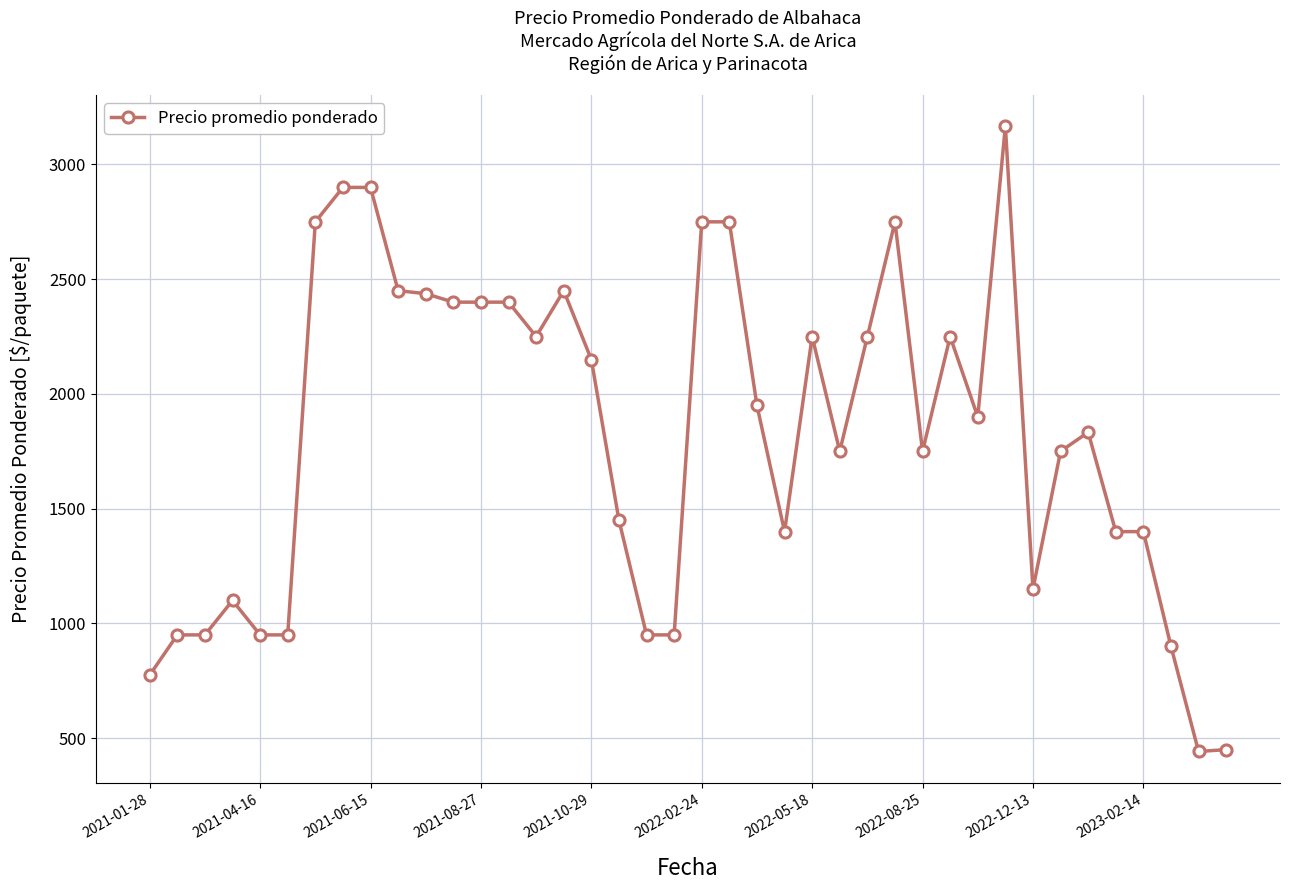

What is the minimum value shown in the chart?

442